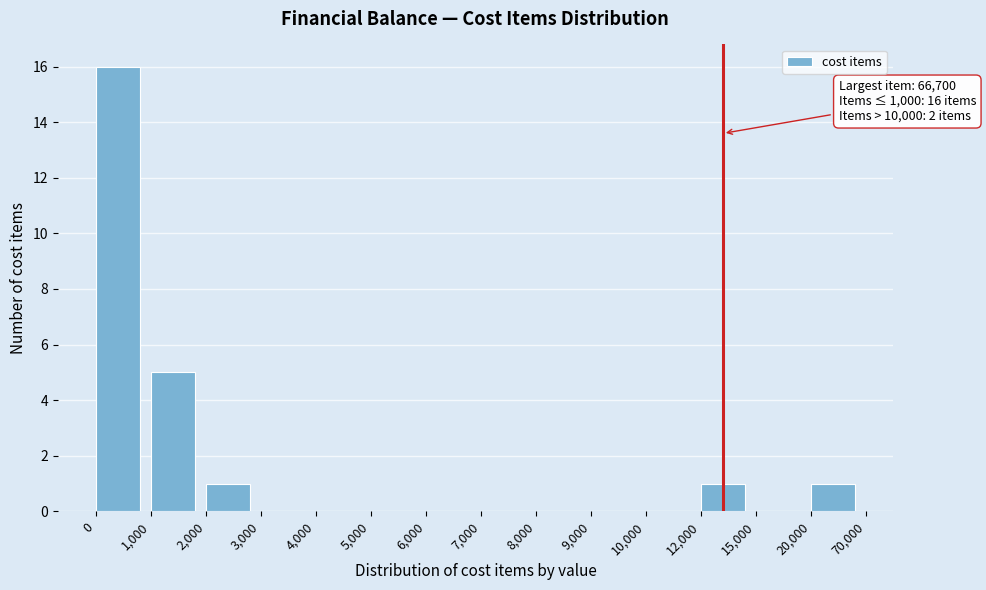

Reading right to left, what are all the values shown in this chart?

20,000=1	15,000=0	12,000=1	10,000=0	9,000=0	8,000=0	7,000=0	6,000=0	5,000=0	4,000=0	3,000=0	2,000=1	1,000=5	0=16